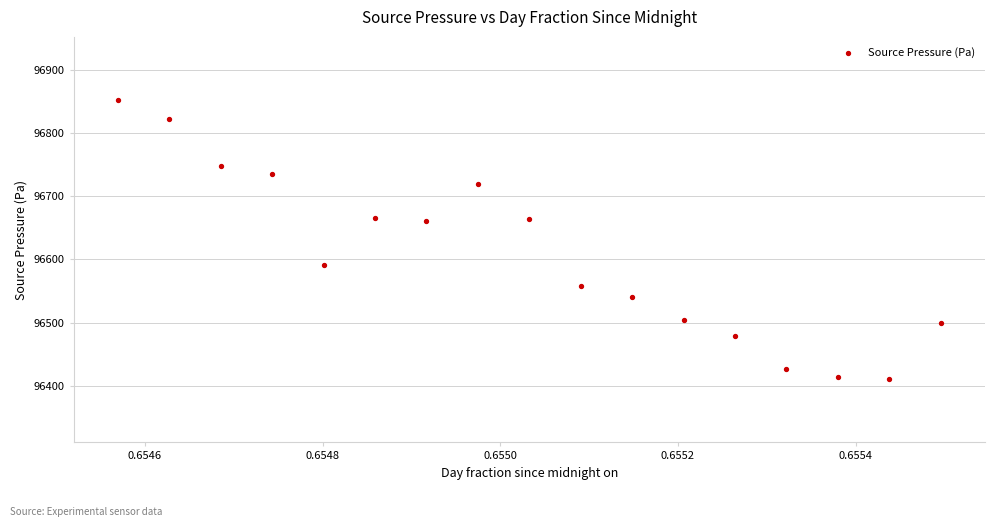

What is the range of Y values (max minus min)?

441.1